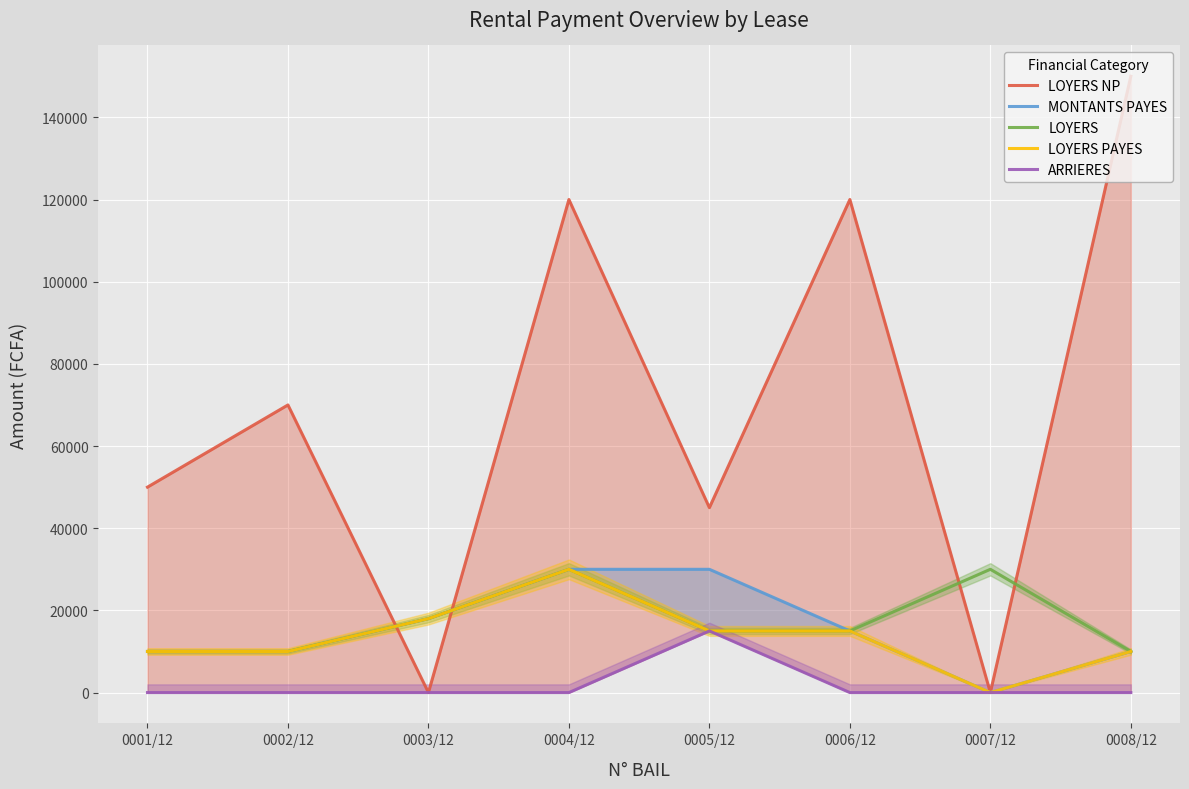

Reading left to right, transcribe all the data shown in this chart.

LOYERS NP: 50000	70000	0	120000	45000	120000	0	150000
MONTANTS PAYES: 10000	10000	18000	30000	30000	15000	0	10000
LOYERS: 10000	10000	18000	30000	15000	15000	30000	10000
LOYERS PAYES: 10000	10000	18000	30000	15000	15000	0	10000
ARRIERES: 0	0	0	0	15000	0	0	0